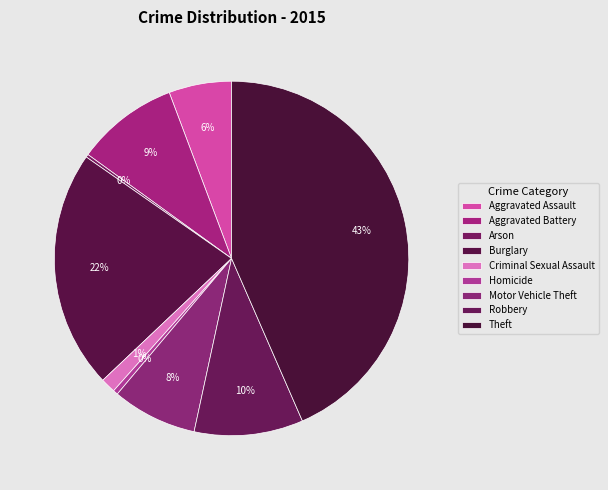

Is Theft the majority of the pie?

No